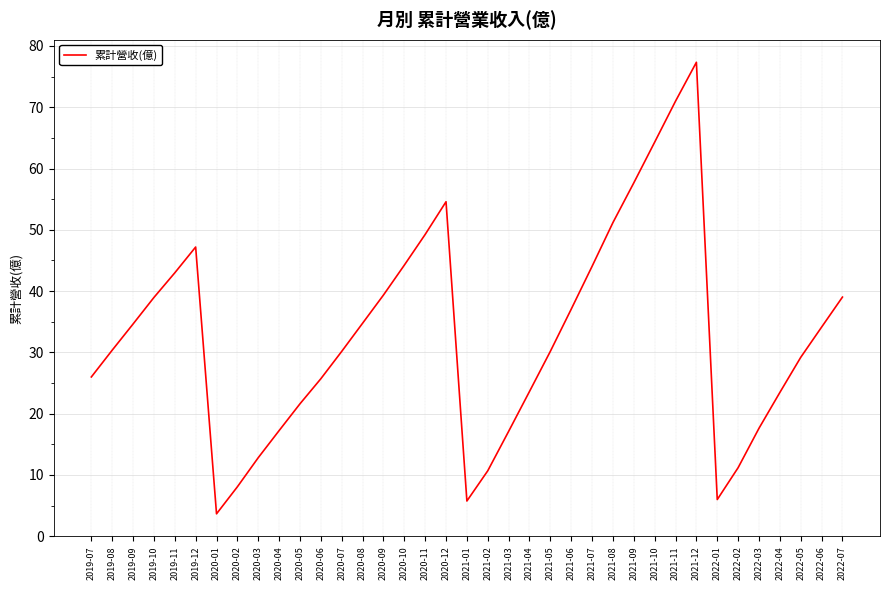

Does the chart have visible grid lines?

Yes